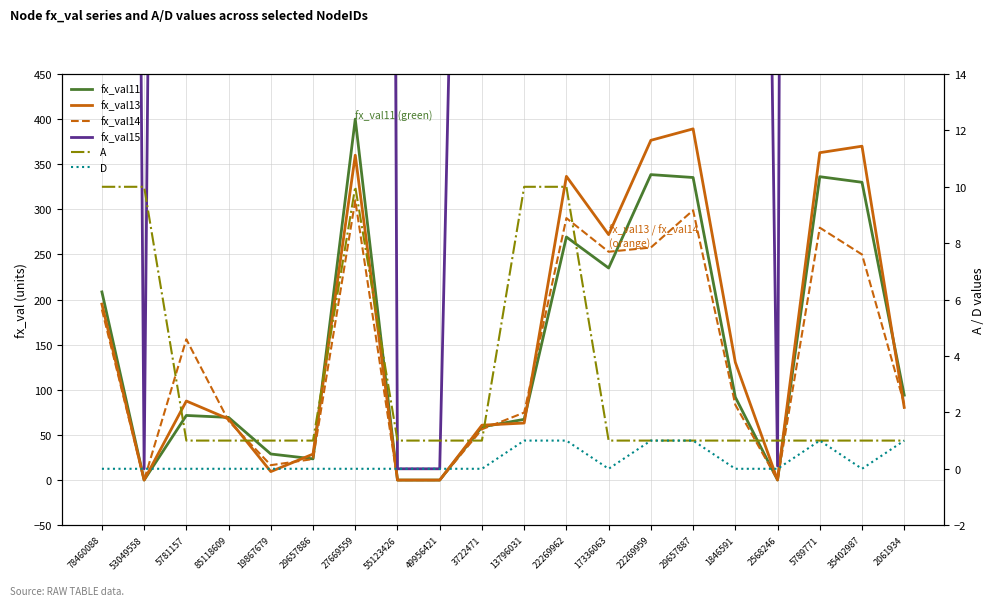

At which category does D reach its first local valley?

17336063